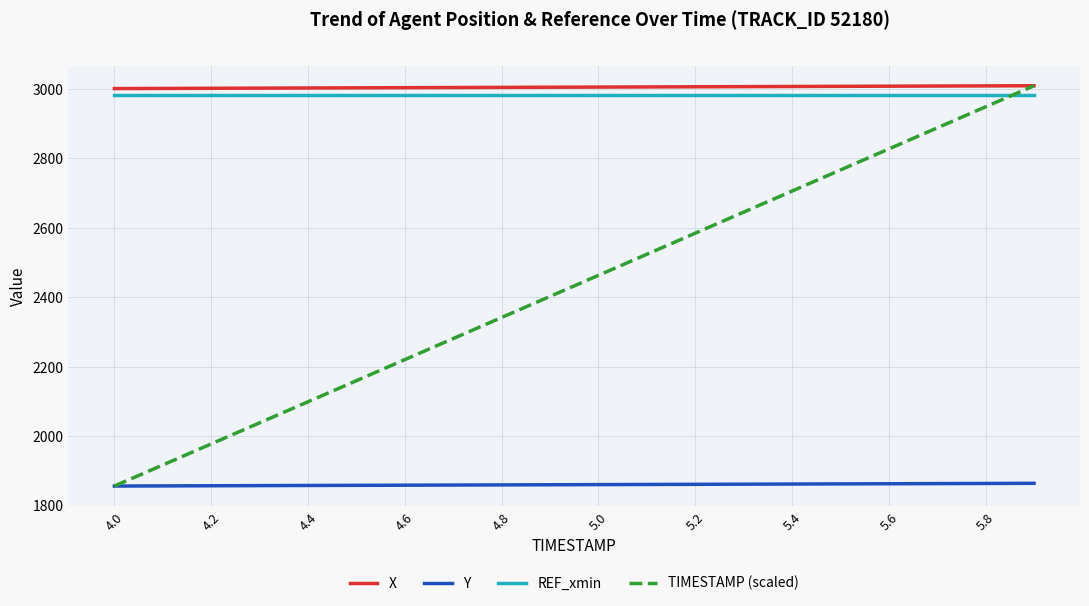

What is the lowest value of the X series?

3001.3